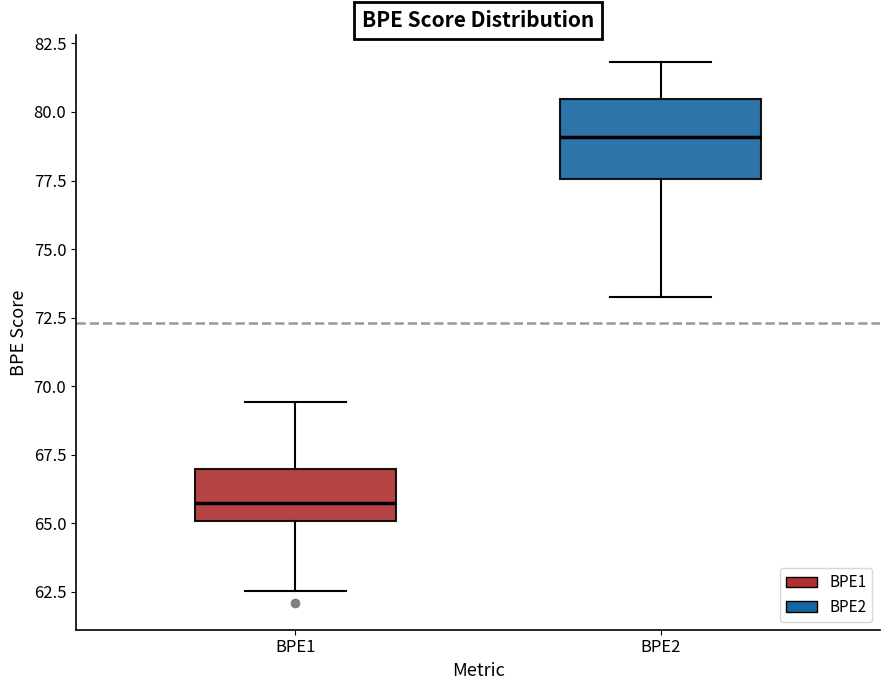

Which box is the tallest, from its lower edge to its upper edge?

BPE2